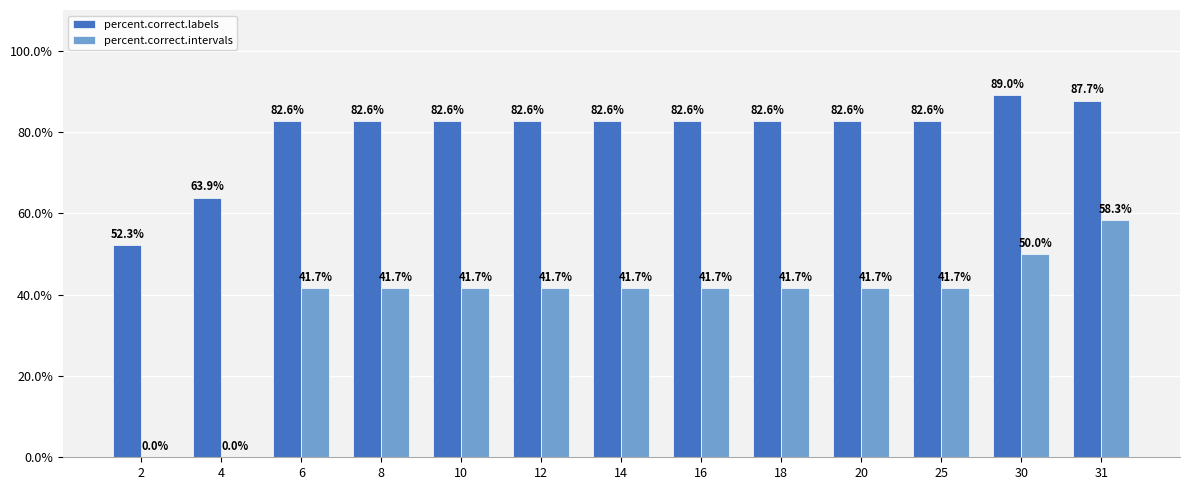

What are all the series names shown in the legend?

percent.correct.labels, percent.correct.intervals